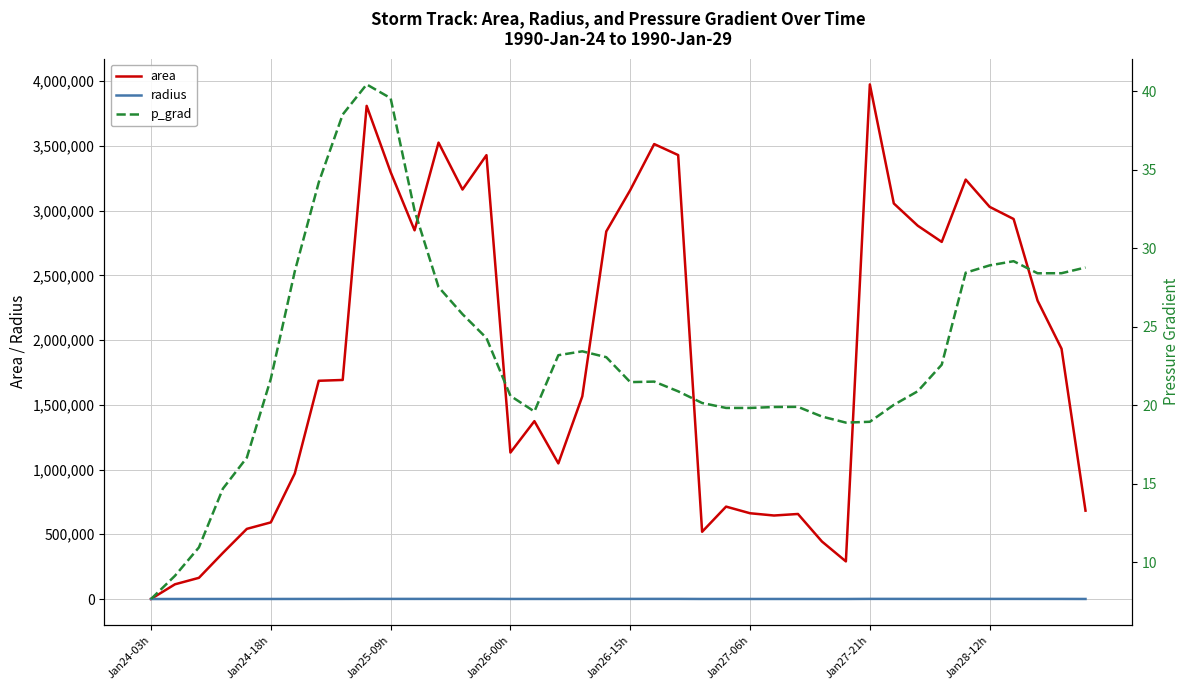

Is it true that area equals 3859544.4 at 19?

False